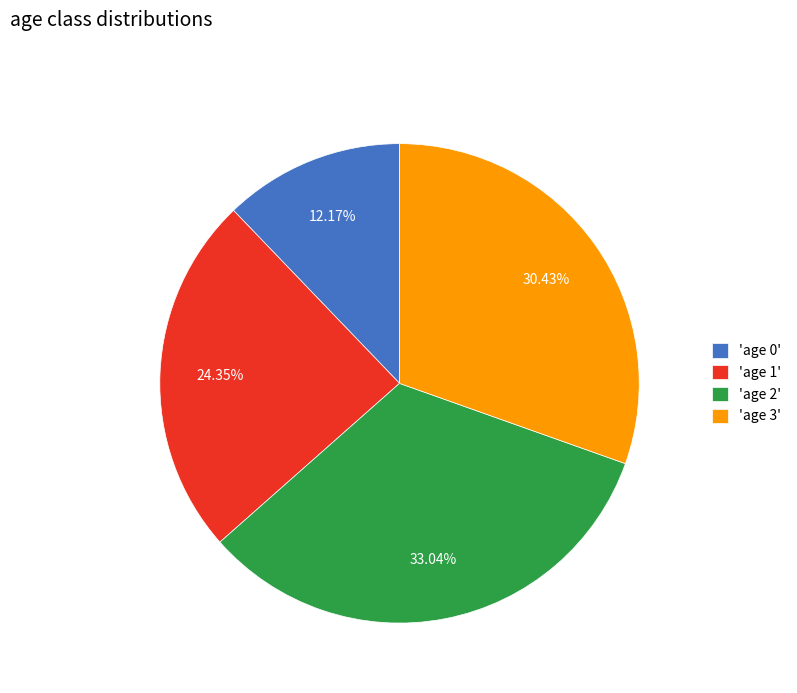

Which slice is the largest?

'age 2'